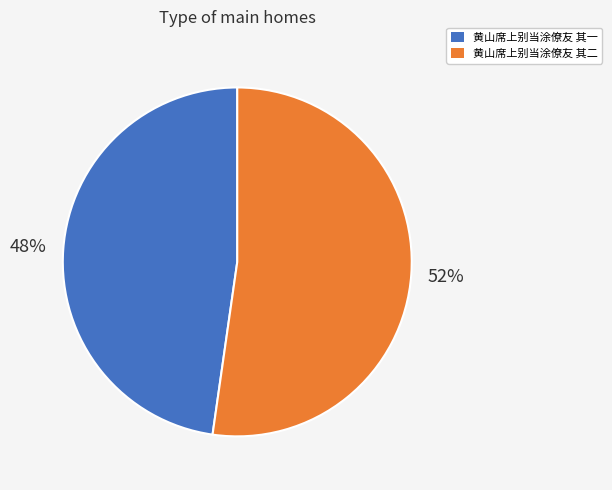

Is the sum of 黄山席上别当涂僚友 其一 and 黄山席上别当涂僚友 其二 greater than half?

Yes